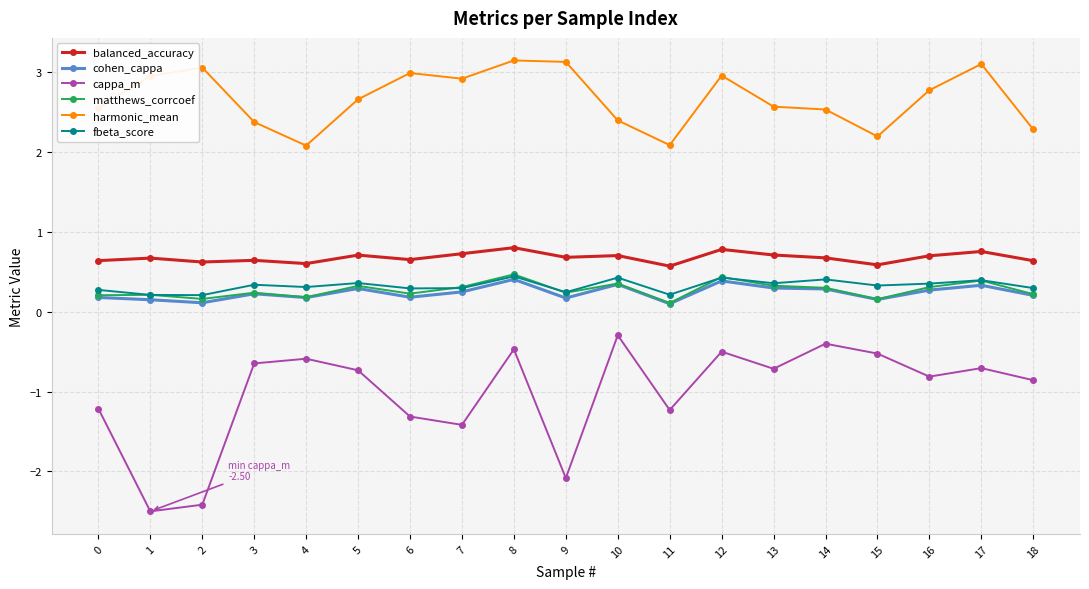

What is the value of the cappa_m point at the 15th from the left?

-0.4